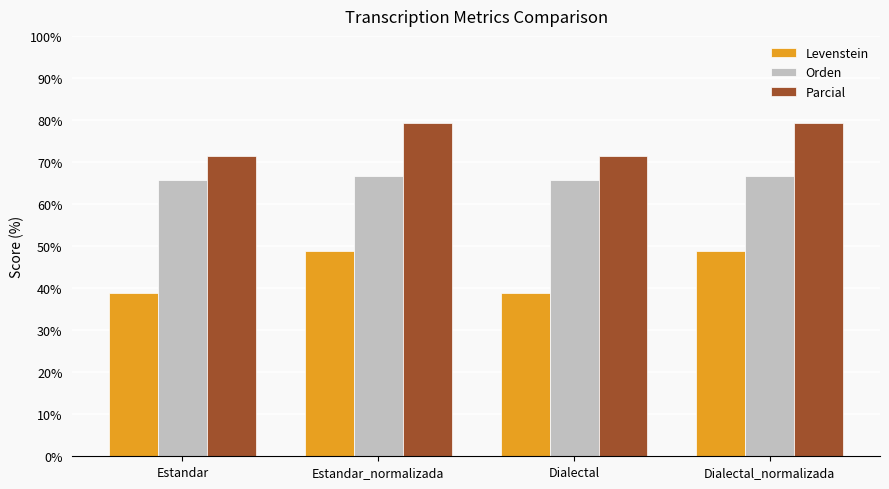

Reading left to right, what are all the values shown in this chart?

Levenstein: 38.9	48.9	38.9	48.9
Orden: 65.7	66.7	65.7	66.7
Parcial: 71.4	79.2	71.4	79.2